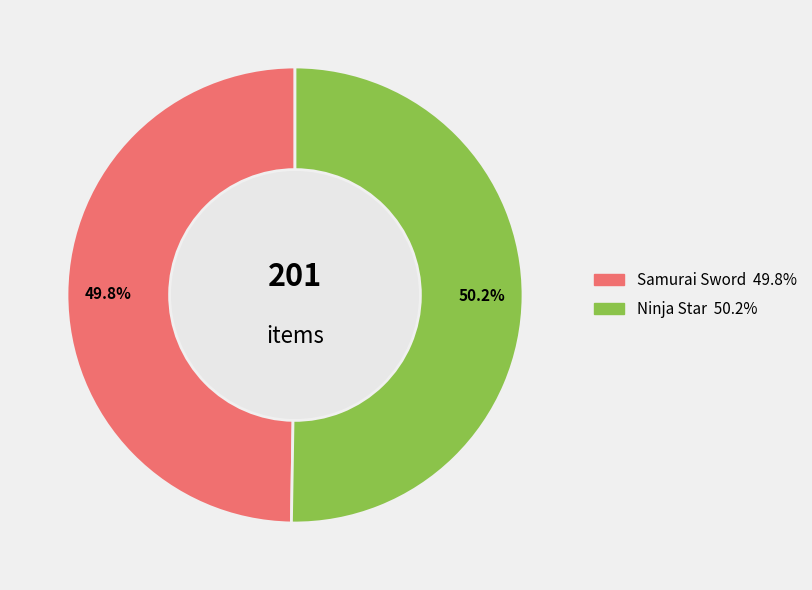

To the nearest percent, what is the average slice percentage?

50%